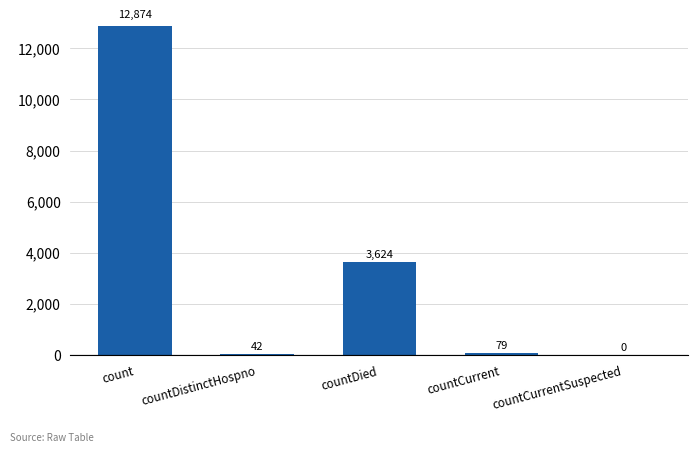

What is the sum of all values?

16619